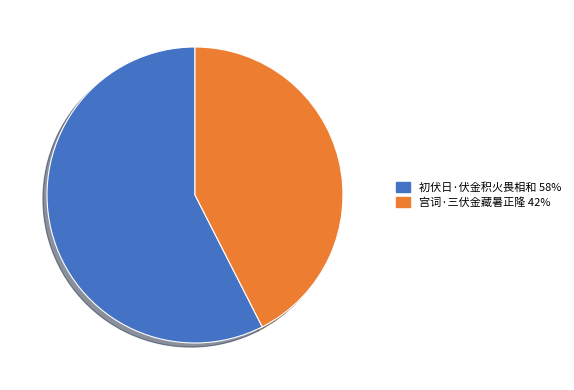

Which slice represents more than half of the pie?

初伏日·伏金积火畏相和